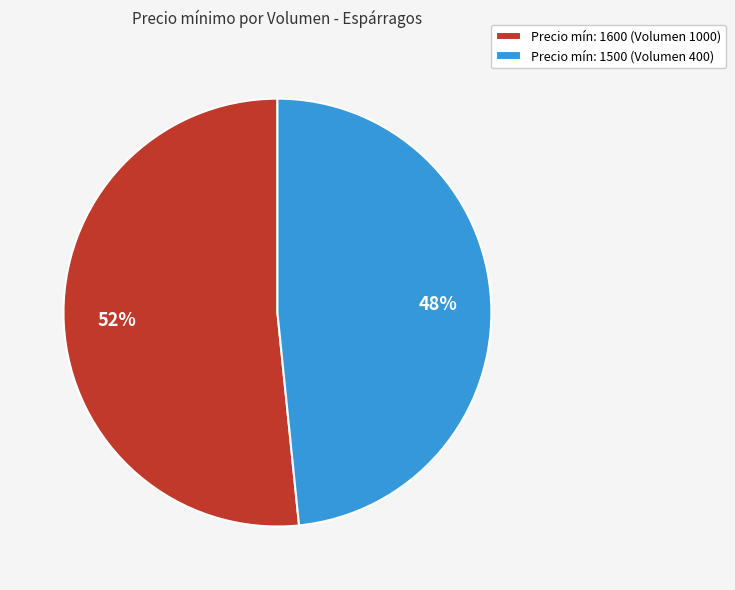

Approximately how many times larger is the value at Precio mín: 1500 (Volumen 400) compared to Precio mín: 1600 (Volumen 1000)?

0.9